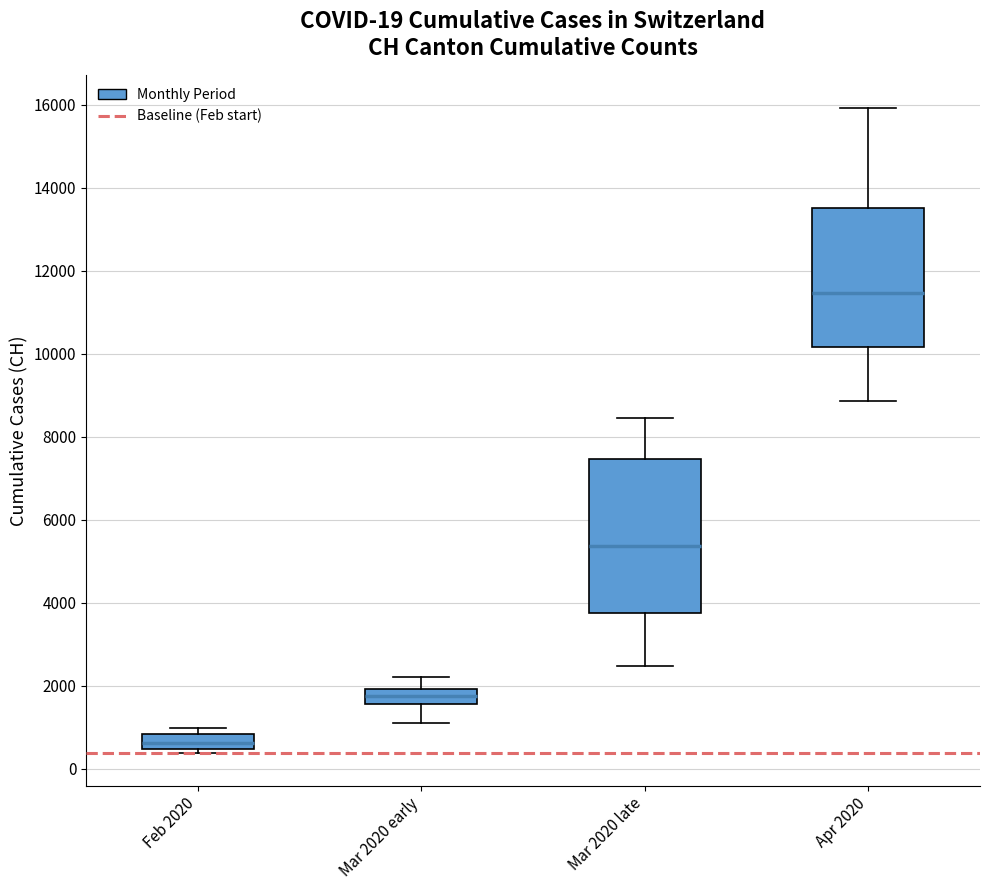

Comparing the boxes themselves (not the whiskers), which one is the tallest?

Mar 2020 late